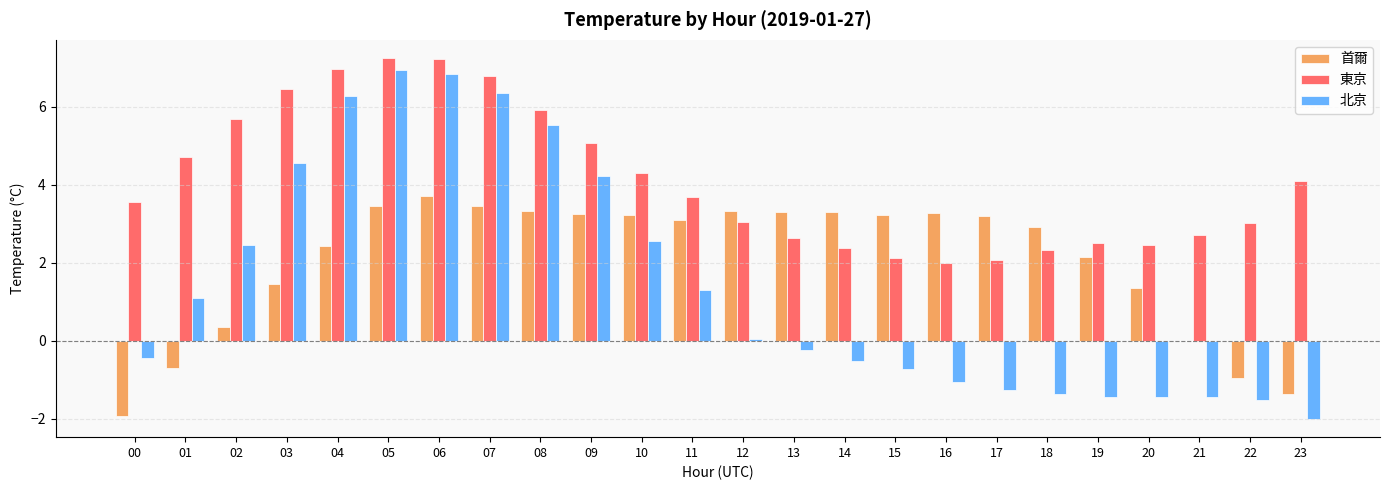

How many series are shown in this chart?

3